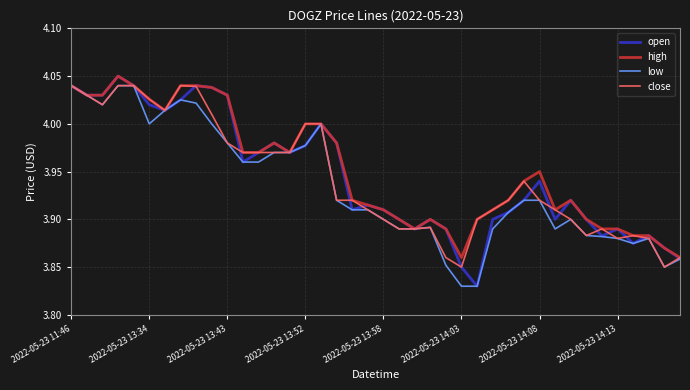

What are all the series names shown in the legend?

open, high, low, close